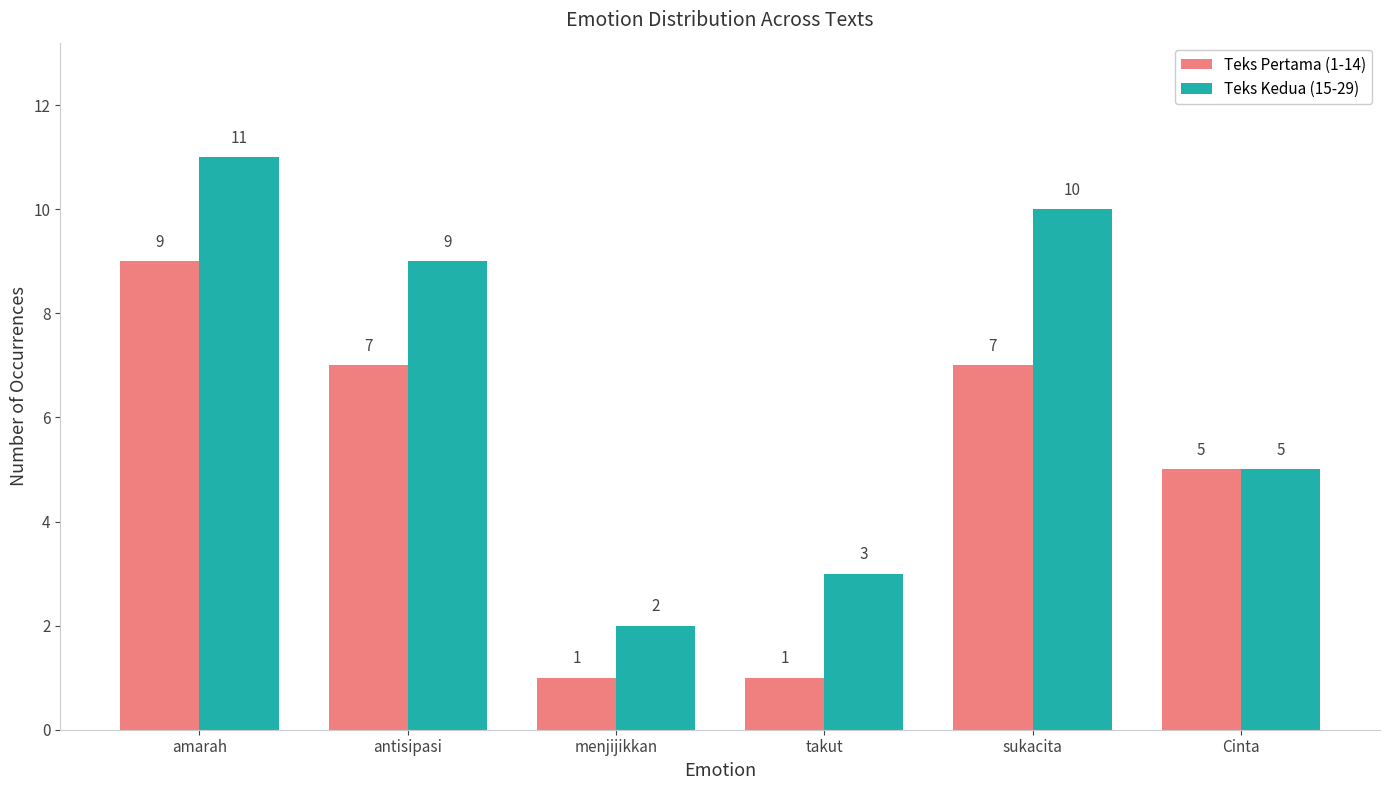

Which category has the highest value across all series?

amarah